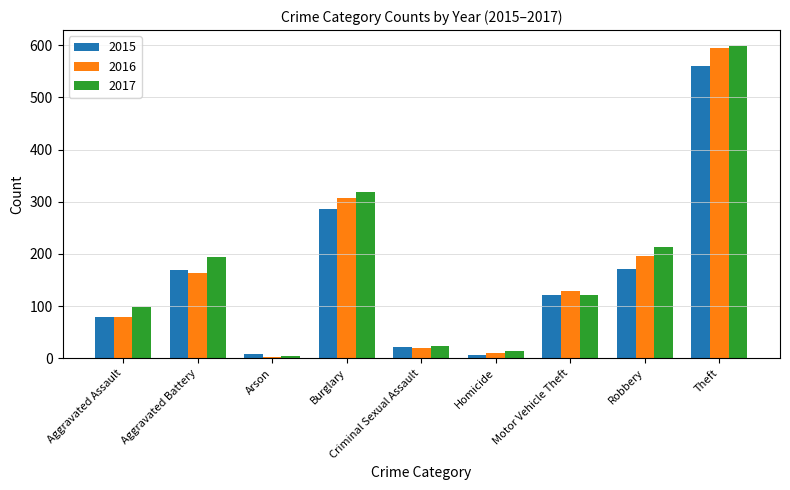

What is the label of the 4th bar from the left?

Burglary